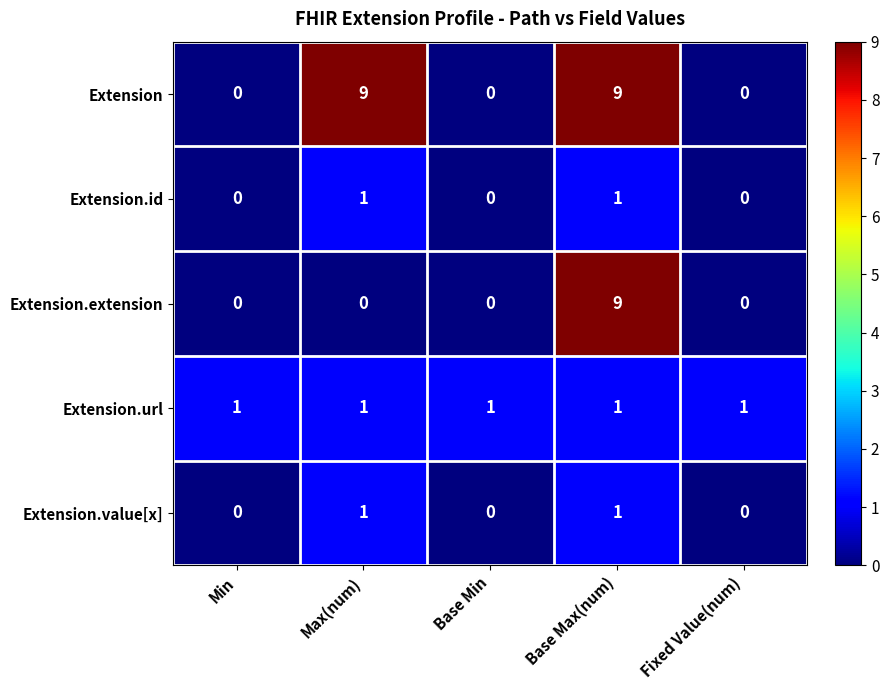

How many values in Extension.extension are above zero?

1